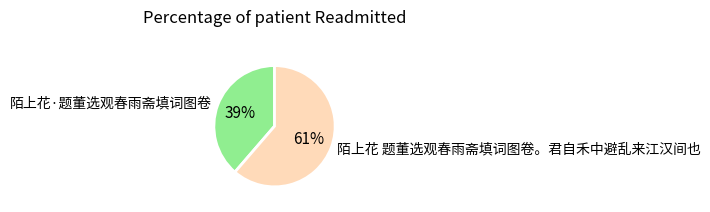

Rank the categories by value from lowest to highest.

陌上花·题董选观春雨斋填词图卷, 陌上花 题董选观春雨斋填词图卷。君自禾中避乱来江汉间也